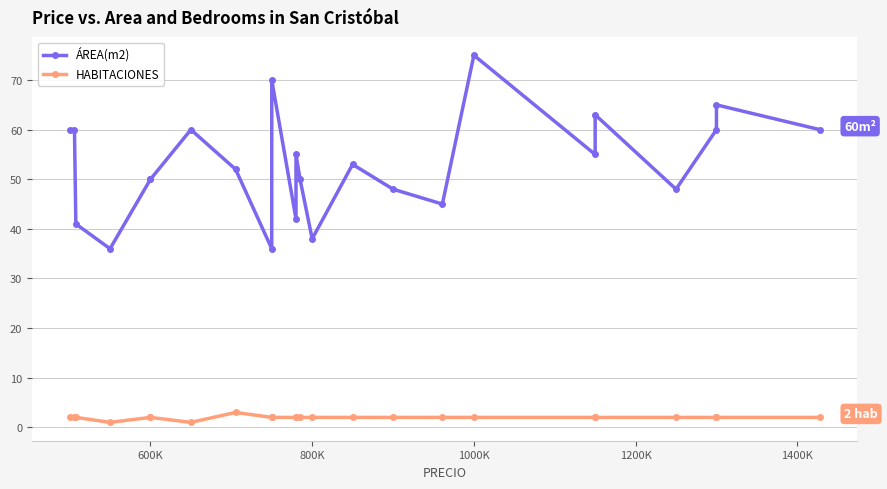

At how many categories does at least one series exceed 63?

3